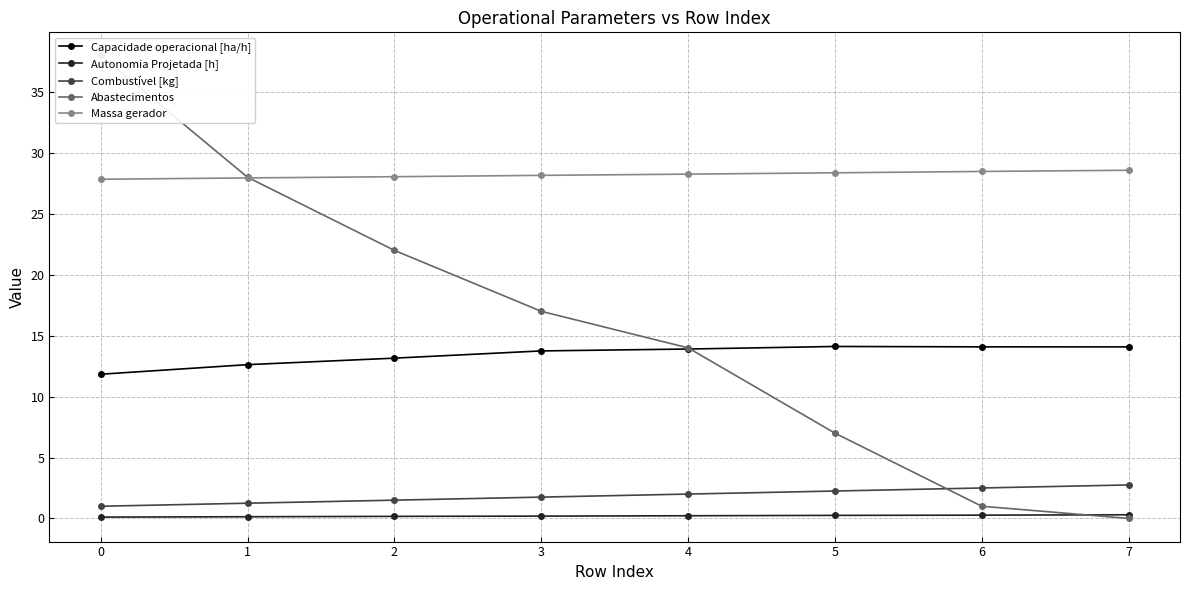

Reading left to right, transcribe all the data shown in this chart.

Capacidade operacional [ha/h]: 0=11.8	1=12.6	2=13.2	3=13.7	4=13.9	5=14.1	6=14.1	7=14.1
Autonomia Projetada [h]: 0=0.1	1=0.1	2=0.2	3=0.2	4=0.2	5=0.2	6=0.3	7=0.3
Combustível [kg]: 0=1.0	1=1.2	2=1.5	3=1.8	4=2.0	5=2.2	6=2.5	7=2.8
Abastecimentos: 0=38.0	1=28.0	2=22.0	3=17.0	4=14.0	5=7.0	6=1.0	7=0.0
Massa gerador: 0=27.8	1=27.9	2=28.1	3=28.2	4=28.3	5=28.4	6=28.5	7=28.6